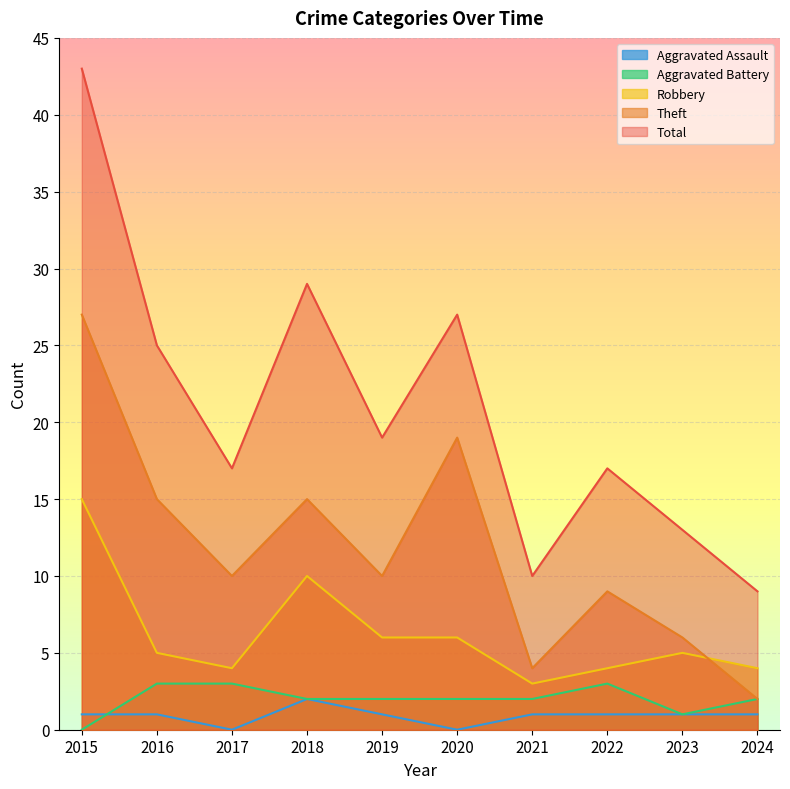

Does the chart display data point markers on the line(s)?

No